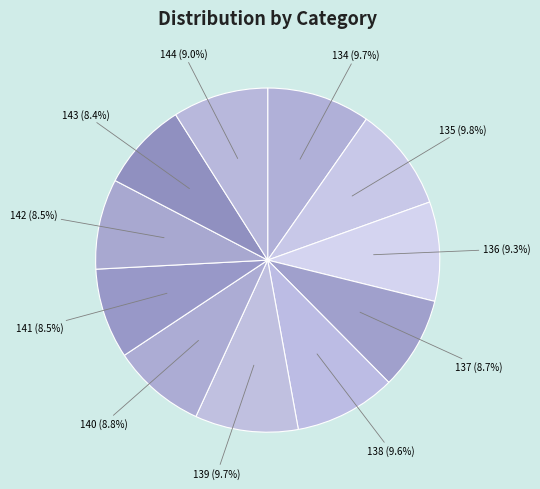

The 134 slice represents 19% of the pie. True or false?

False